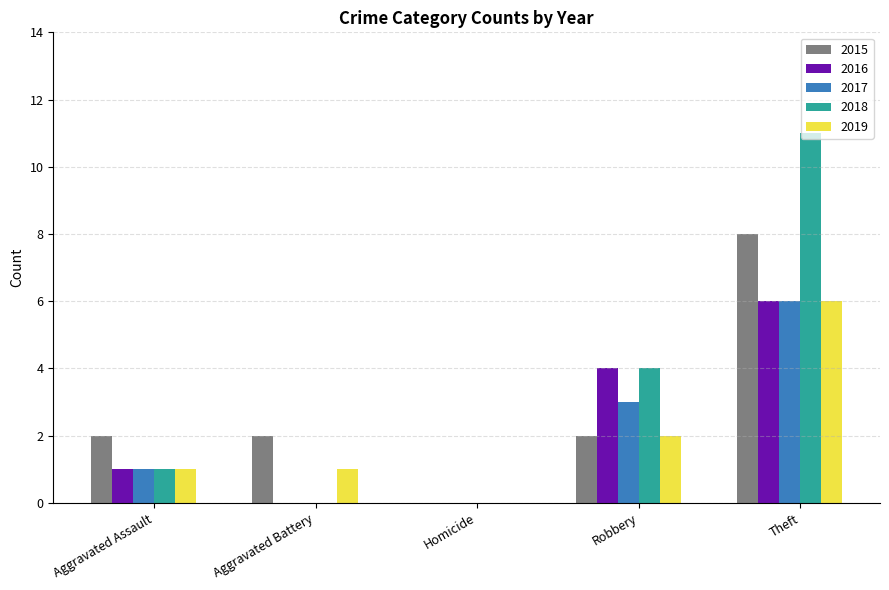

The 2016 series shows 3 at Aggravated Battery. True or false?

False